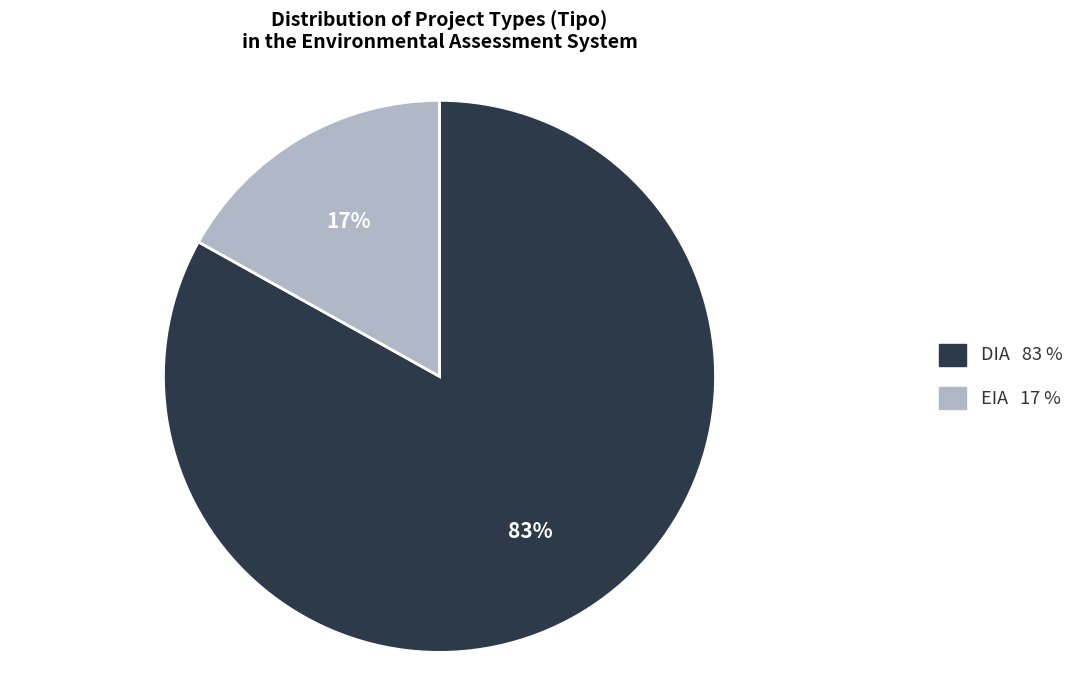

To the nearest percent, what is the difference between the largest and smallest slice percentages?

66%